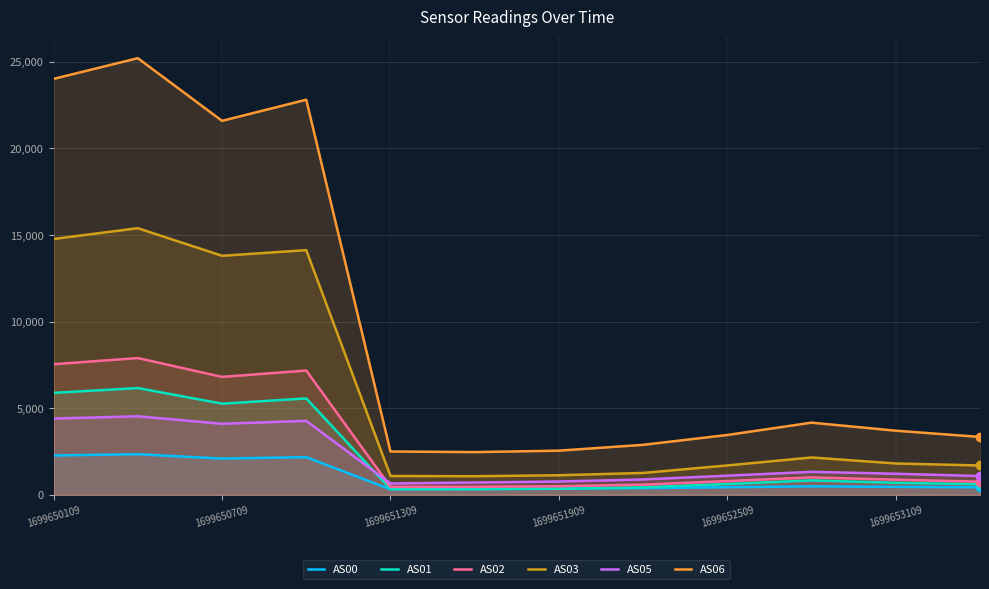

How many interior local peaks does the AS00 series have?

3